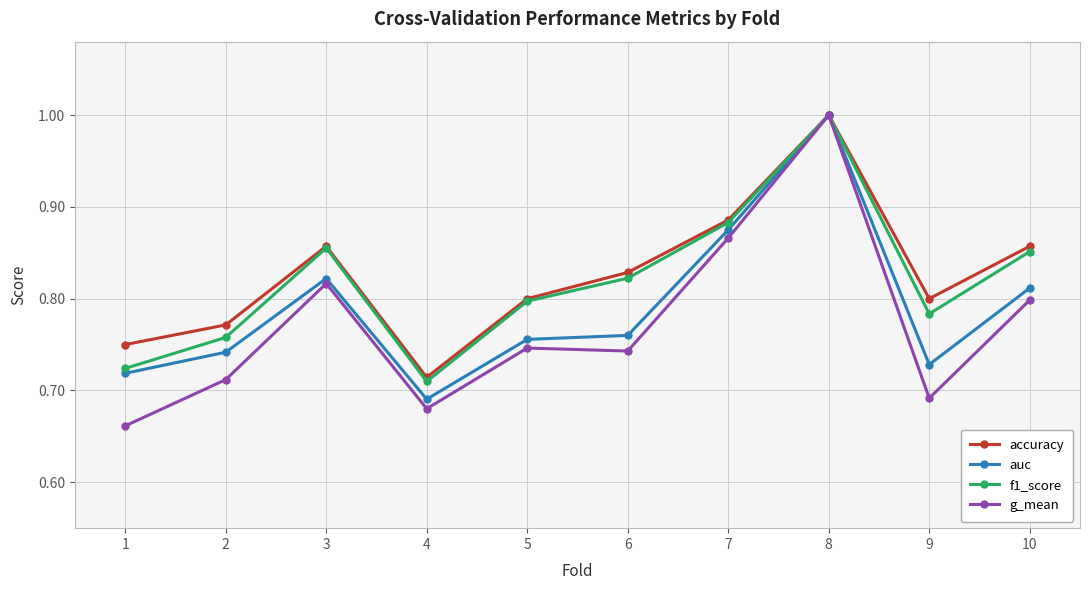

Count the f1_score values in the range 0 to 1.

10